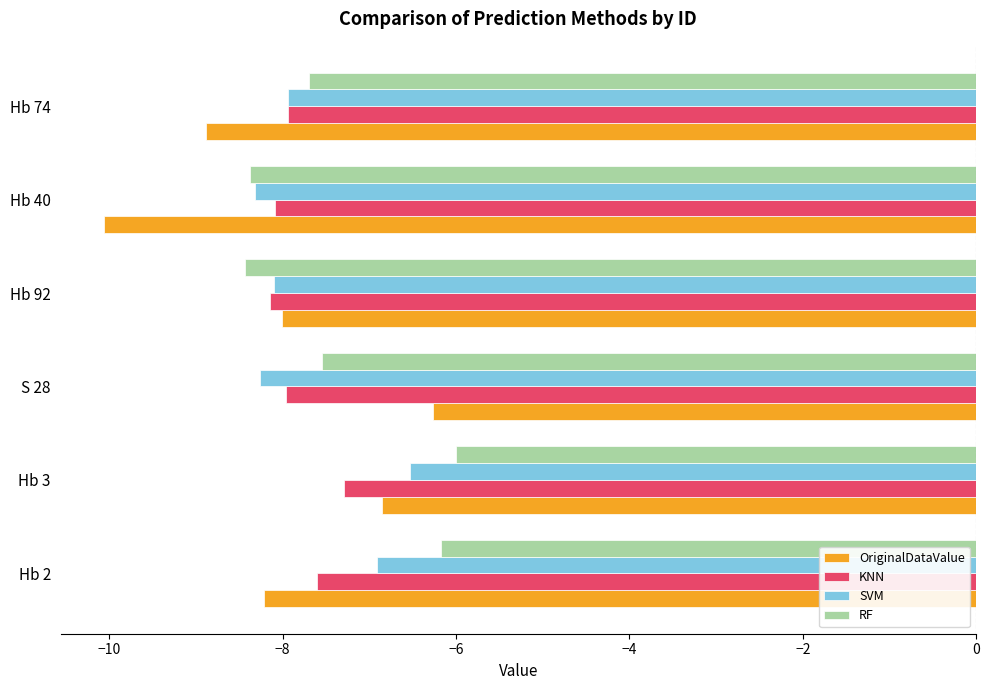

Rank the categories by OriginalDataValue value from highest to lowest.

S 28, Hb 3, Hb 92, Hb 2, Hb 74, Hb 40